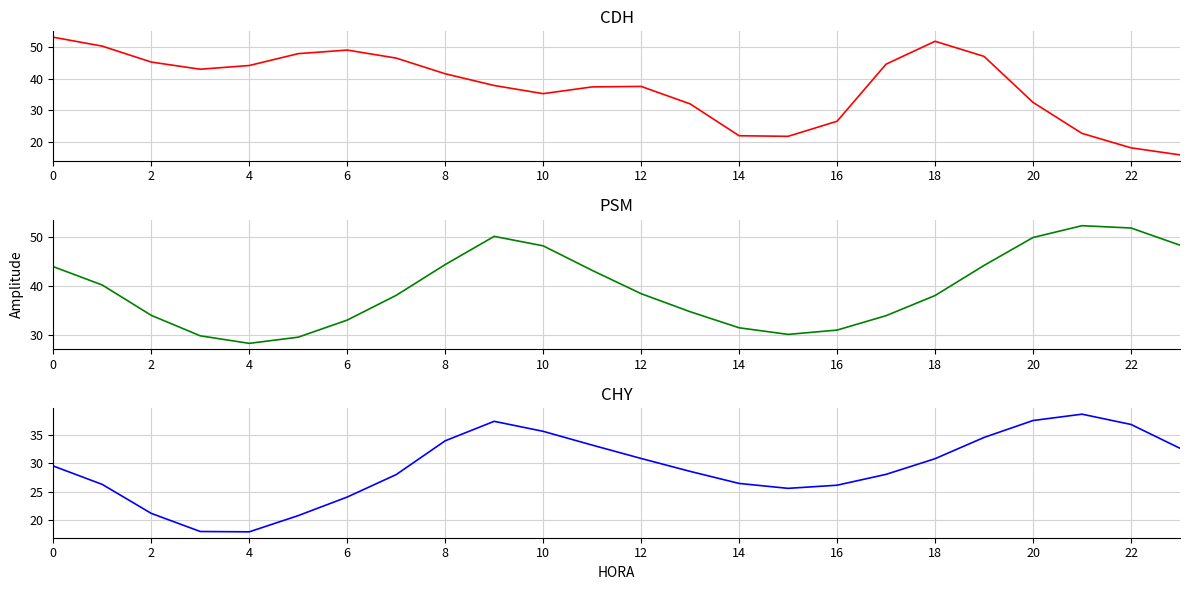

True or false: CDH has a value of 12.3 at 21.

False